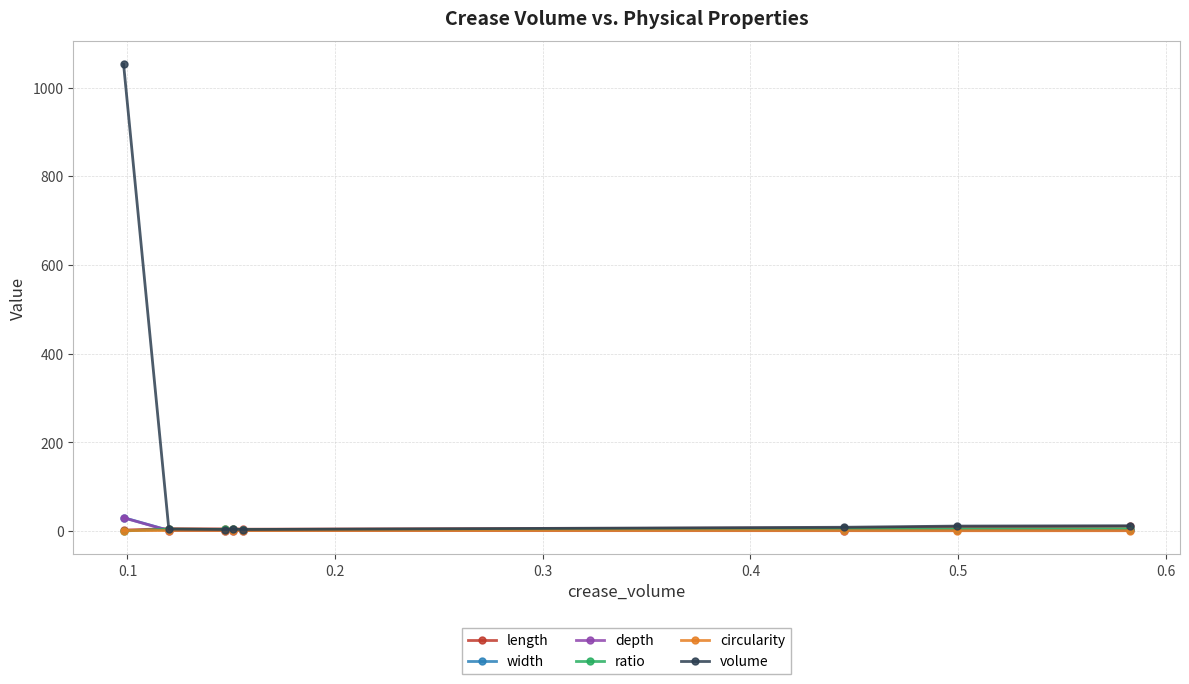

Which series has the largest range (max minus min)?

volume